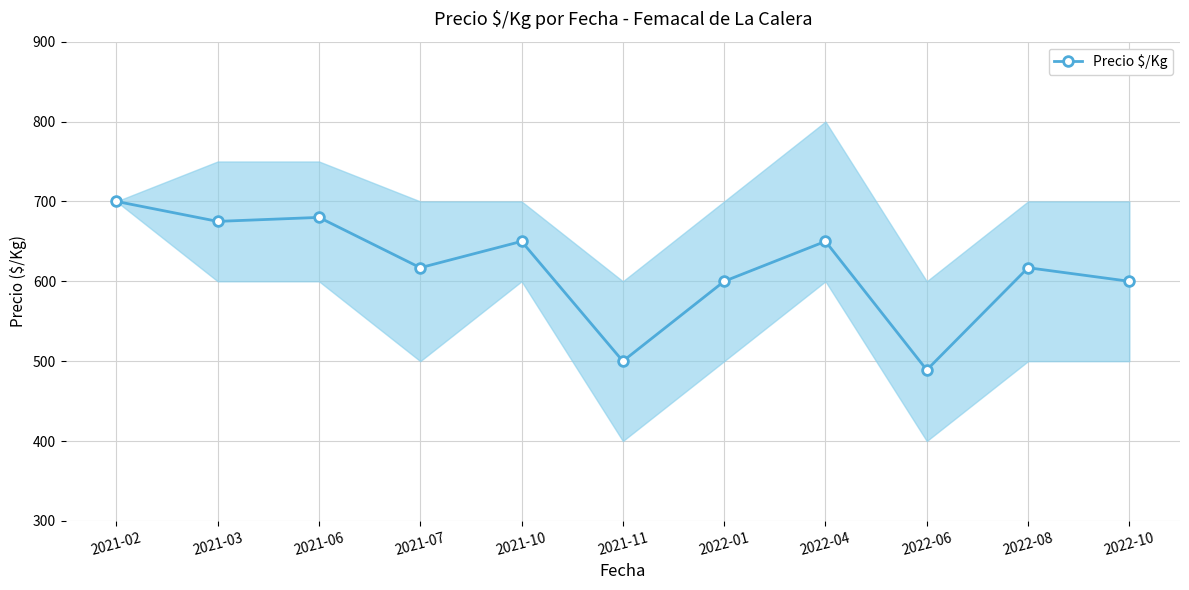

Where is the first local minimum?

2021-03